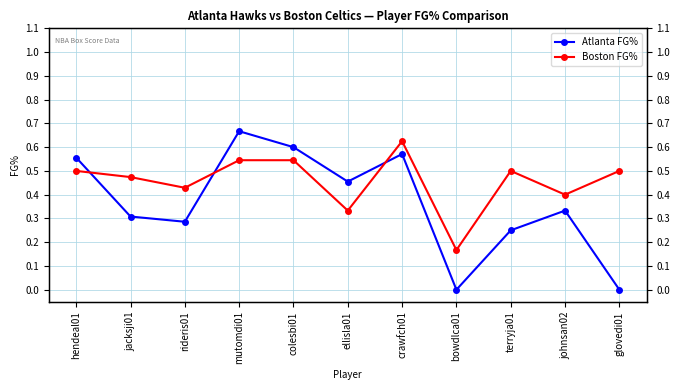

At how many categories does at least one series exceed 0?

11